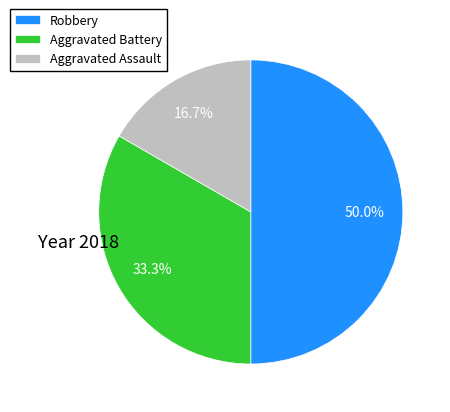

To the nearest percent, what is the average slice percentage?

33%